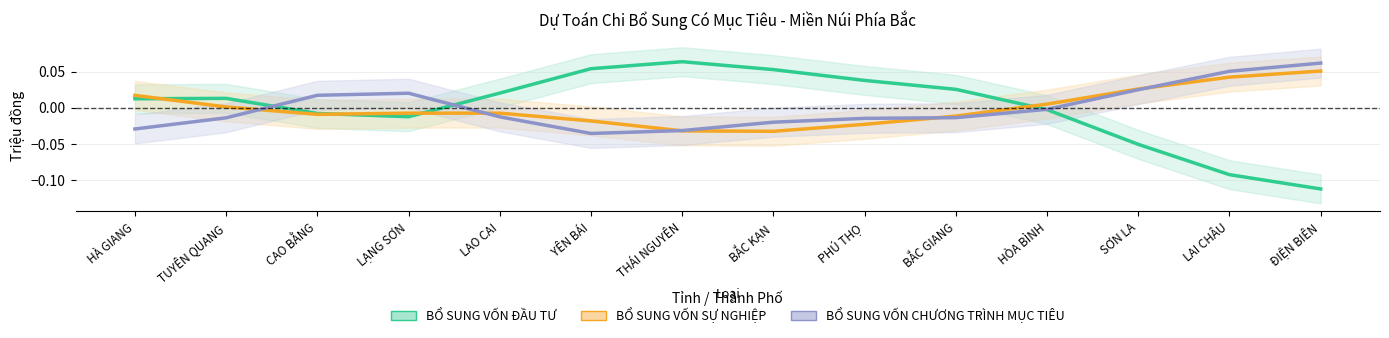

After their last crossing, which series has the higher values: BỔ SUNG VỐN SỰ NGHIỆP or BỔ SUNG VỐN CHƯƠNG TRÌNH MỤC TIÊU?

BỔ SUNG VỐN CHƯƠNG TRÌNH MỤC TIÊU